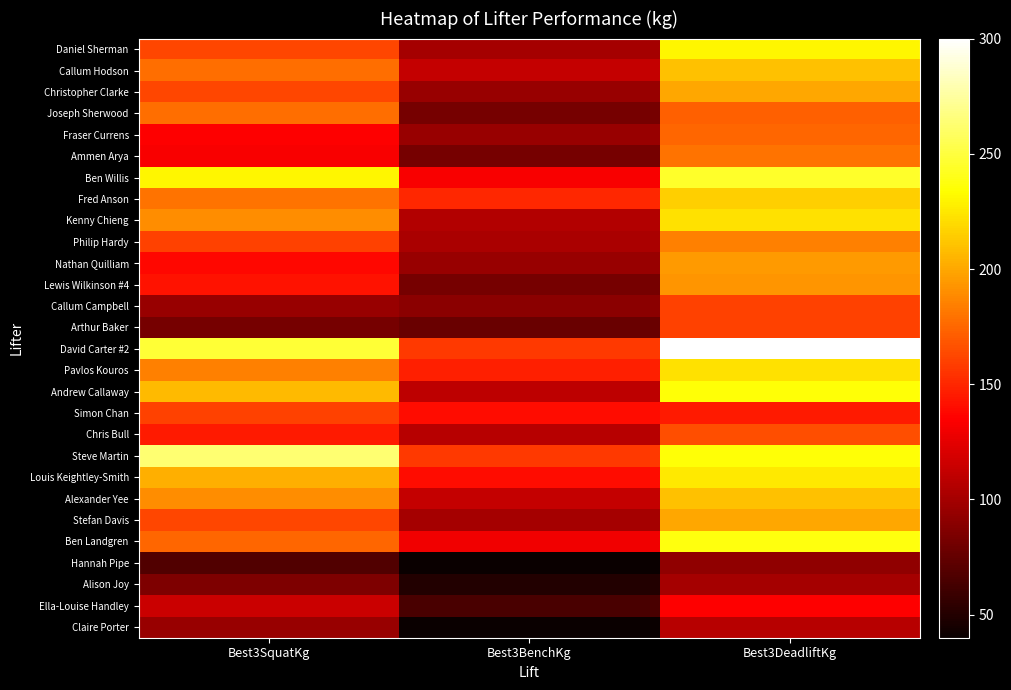

Rank the series by their maximum value, from highest to lowest.

David Carter #2, Steve Martin, Ben Willis, Ben Landgren, Andrew Callaway, Daniel Sherman, Louis Keightley-Smith, Kenny Chieng, Pavlos Kouros, Fred Anson, Callum Hodson, Alexander Yee, Christopher Clarke, Stefan Davis, Nathan Quilliam, Lewis Wilkinson #4, Philip Hardy, Ammen Arya, Joseph Sherwood, Fraser Currens, Chris Bull, Callum Campbell, Arthur Baker, Simon Chan, Ella-Louise Handley, Claire Porter, Alison Joy, Hannah Pipe